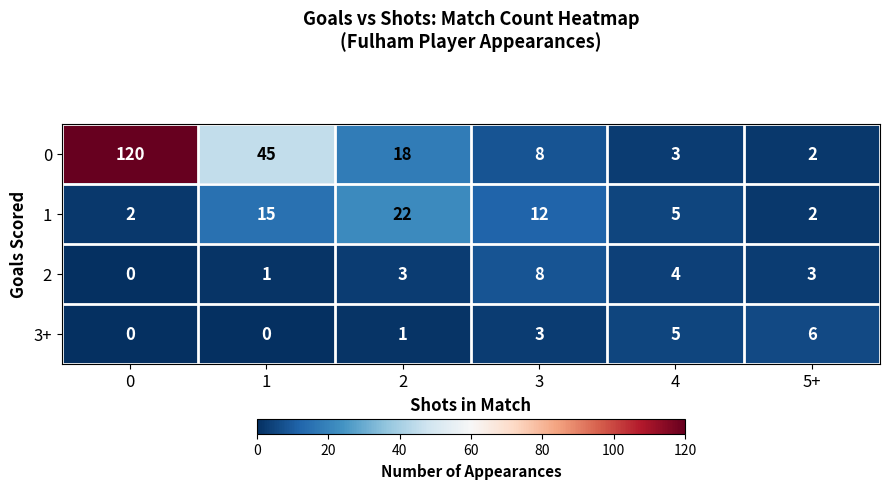

List the series in order of their peak value, lowest first.

3+, 2, 1, 0